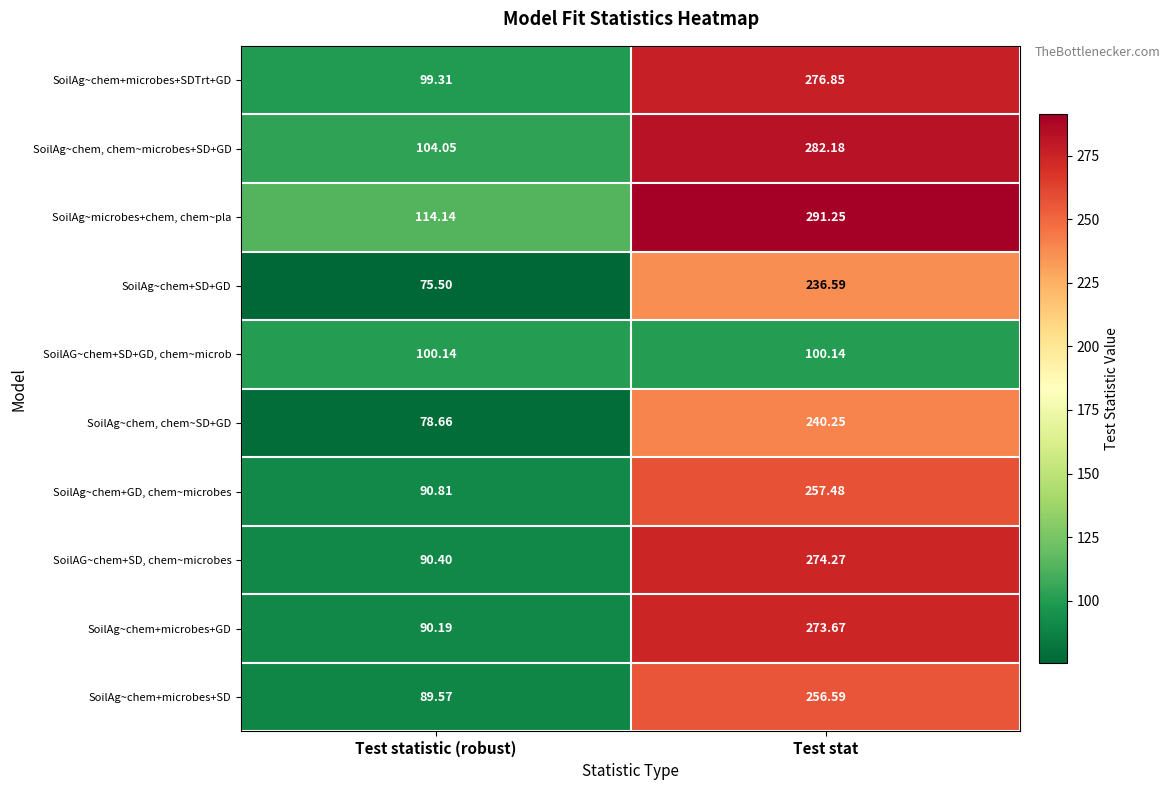

List the series in order of their peak value, highest first.

SoilAg~microbes+chem, chem~pla, SoilAg~chem, chem~microbes+SD+GD, SoilAg~chem+microbes+SDTrt+GD, SoilAG~chem+SD, chem~microbes, SoilAg~chem+microbes+GD, SoilAg~chem+GD, chem~microbes, SoilAg~chem+microbes+SD, SoilAg~chem, chem~SD+GD, SoilAg~chem+SD+GD, SoilAG~chem+SD+GD, chem~microb